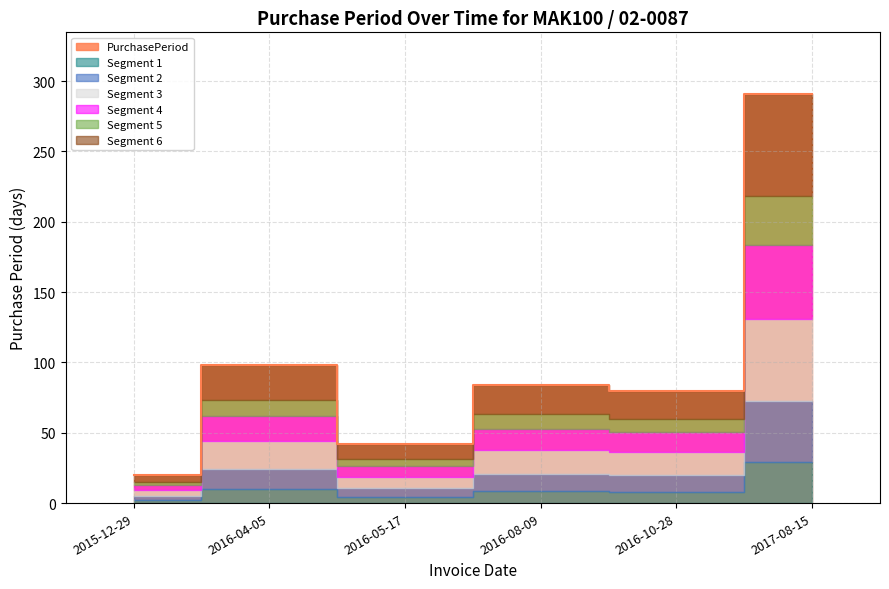

What is the approximate value at 2017-08-15, to the nearest 10?

290